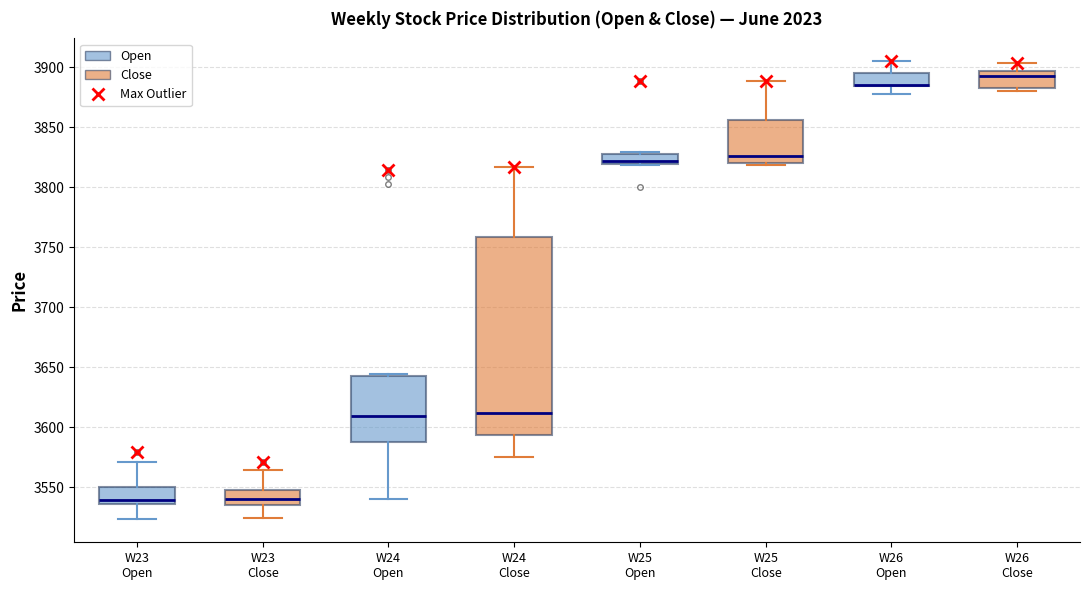

Reading left to right, transcribe this box plot: for each box, give where its median line is, the range the box spans, and where its two whiskers end, as read against the y-axis. The values are not printed on the chart, so give them approximately, as read against the axis.

W23 Open: median 3540, box 3535 to 3550, whiskers 3525 to 3570
W23 Close: median 3540, box 3535 to 3550, whiskers 3525 to 3565
W24 Open: median 3610, box 3590 to 3645, whiskers 3540 to 3645 (just above the box's upper edge)
W24 Close: median 3610, box 3595 to 3760, whiskers 3575 to 3815
W25 Open: median 3820 (just above the box's lower edge), box 3820 to 3830, whiskers 3820 to 3830 (just above the box's upper edge)
W25 Close: median 3825, box 3820 to 3855, whiskers 3820 (just below the box's lower edge) to 3890
W26 Open: median 3885 (drawn on the box's lower edge), box 3885 to 3895, whiskers 3880 to 3905
W26 Close: median 3895 (just below the box's upper edge), box 3885 to 3895, whiskers 3880 to 3905